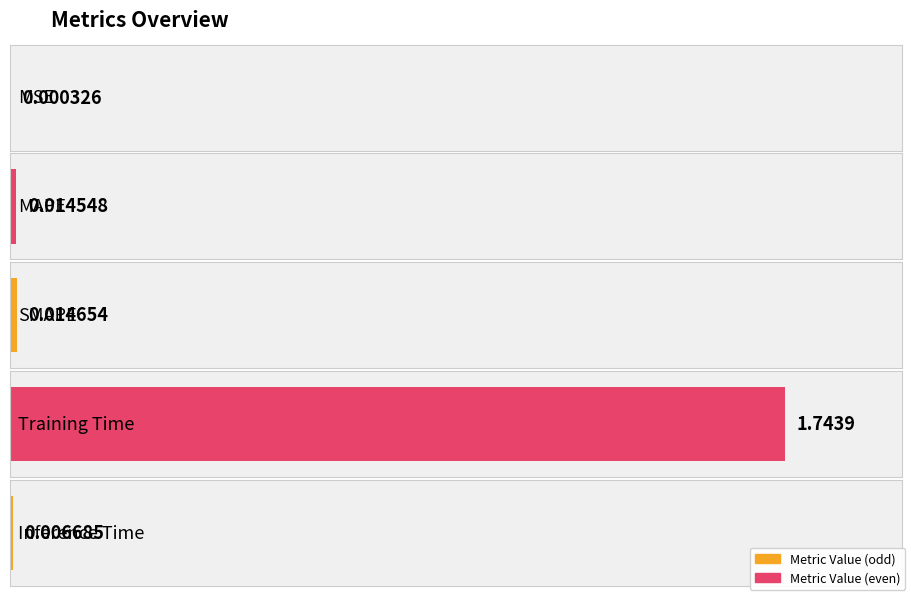

Which has a higher value, MAPE or Inference Time?

MAPE